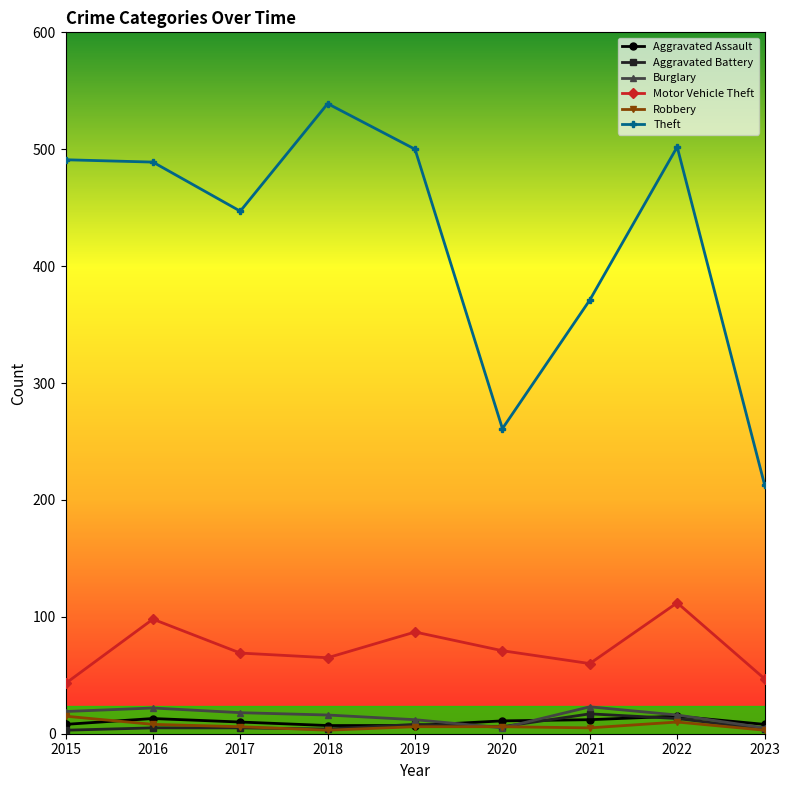

At how many categories does at least one series exceed 111?

9